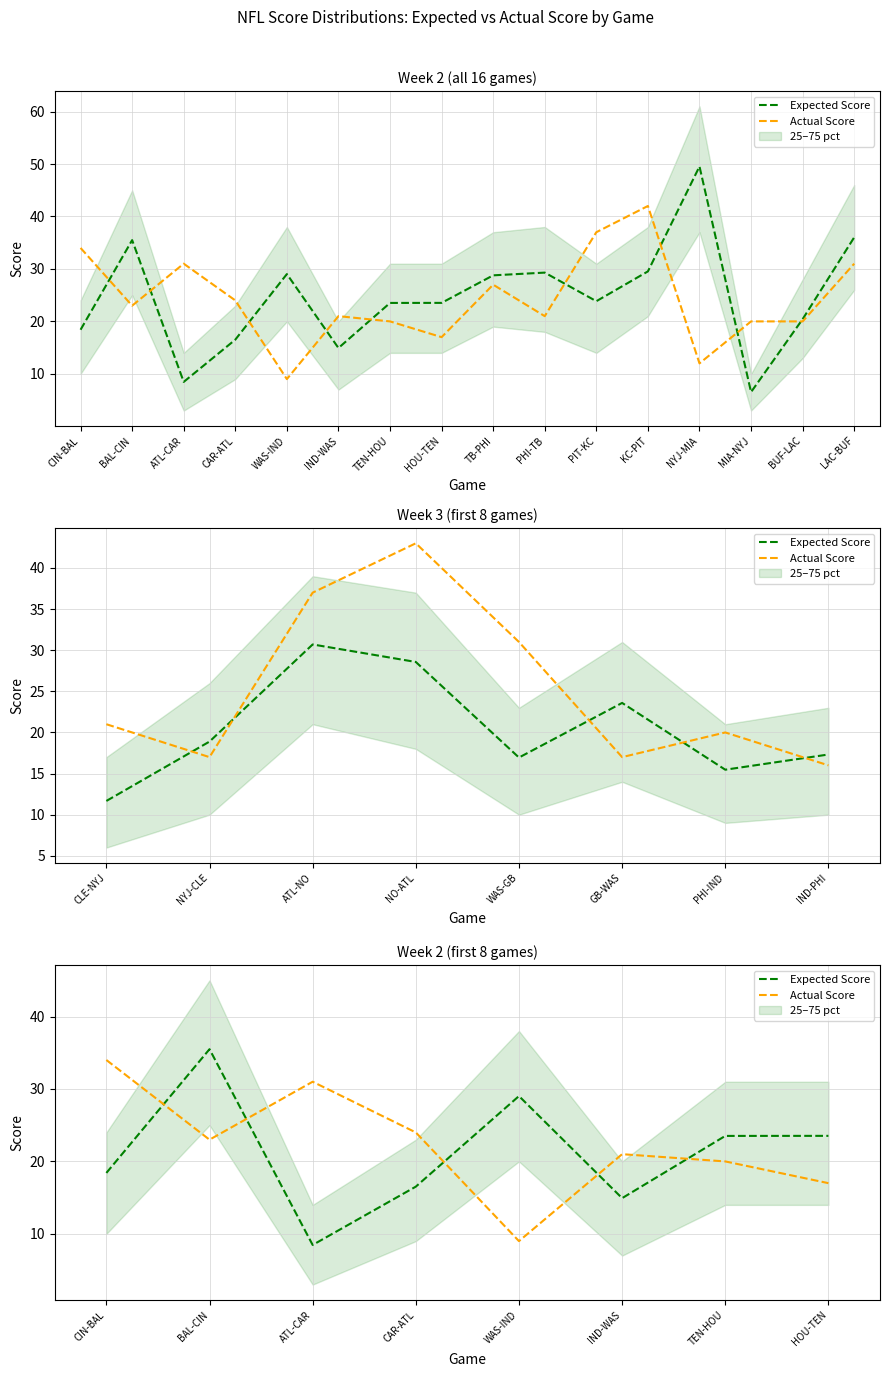

Where is the first local minimum for Actual Score?

BAL-CIN